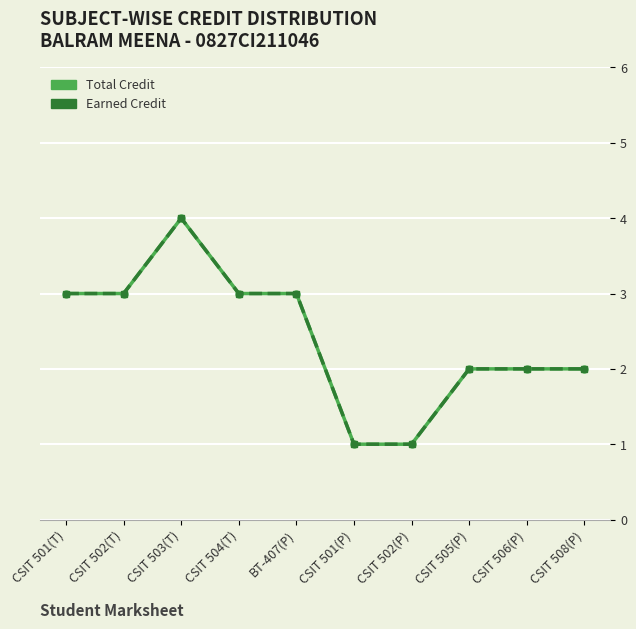

True or false: Earned Credit has a value of 2 at CSIT 506(P).

True